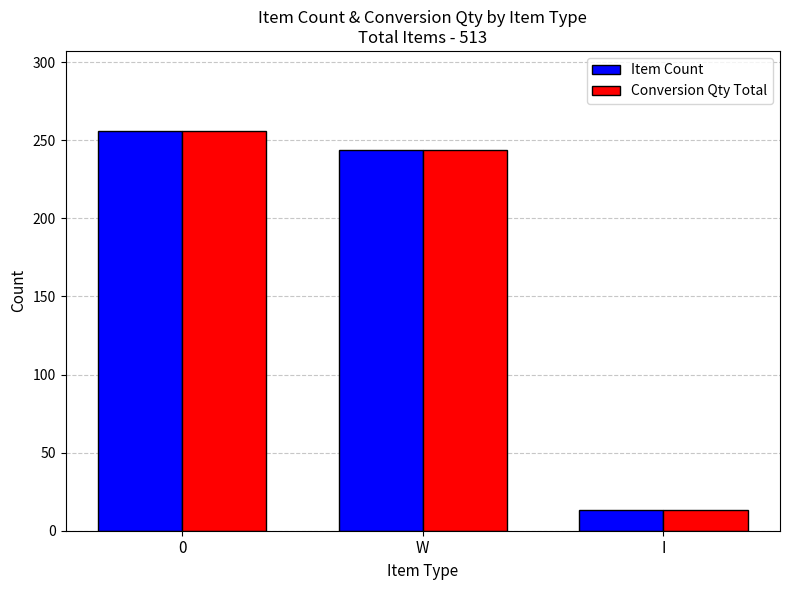

True or false: Item Count has a value of 256 at 0.

True